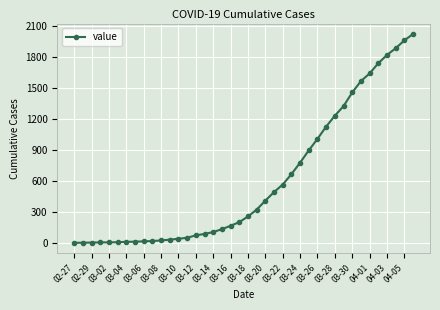

What is the greatest value displayed?

2027